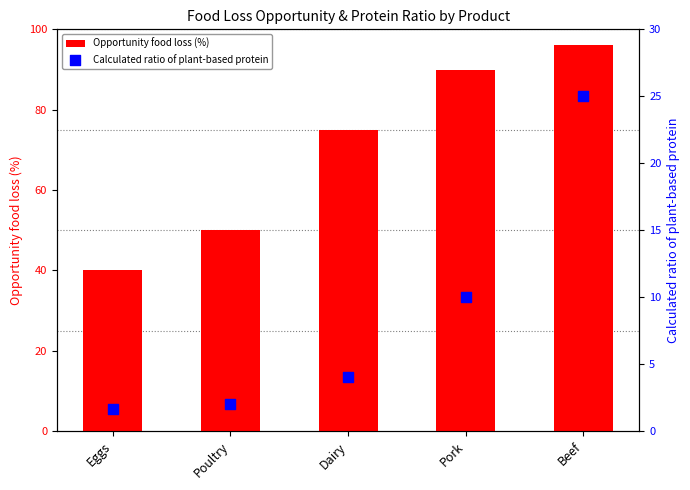

Which series has the largest total across all categories?

Opportunity food loss (%)